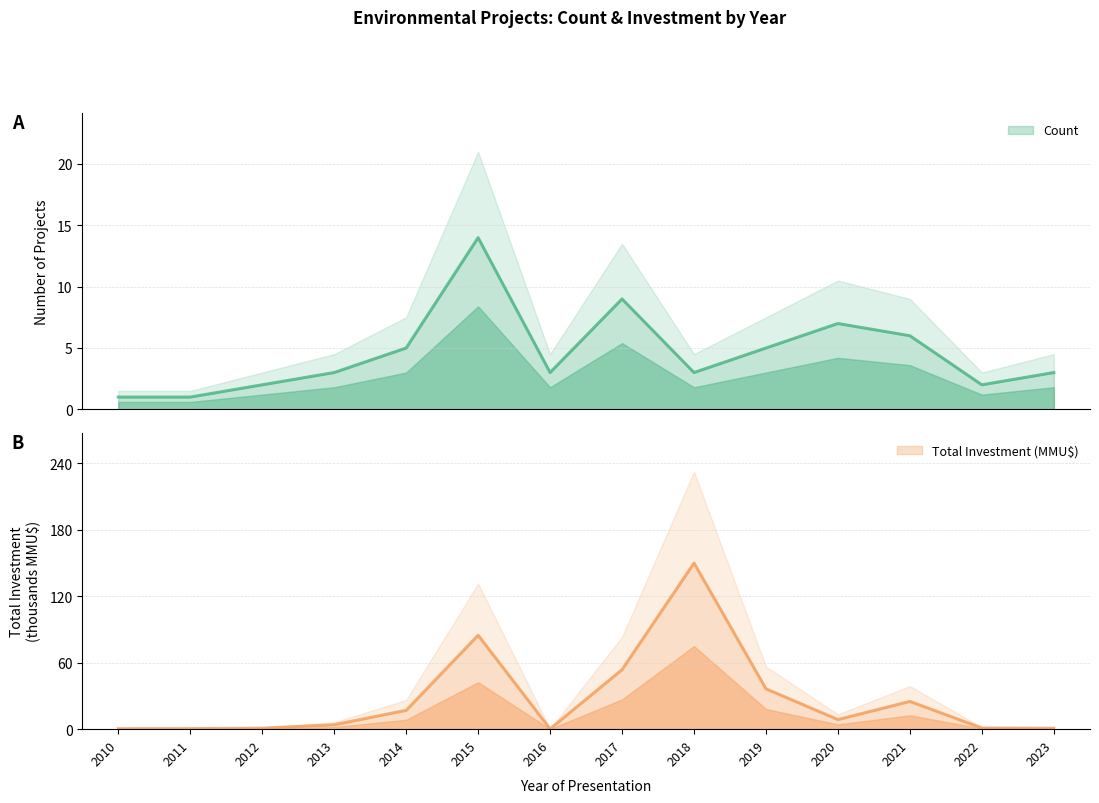

Which has a higher value, 2010 or 2011?

2010